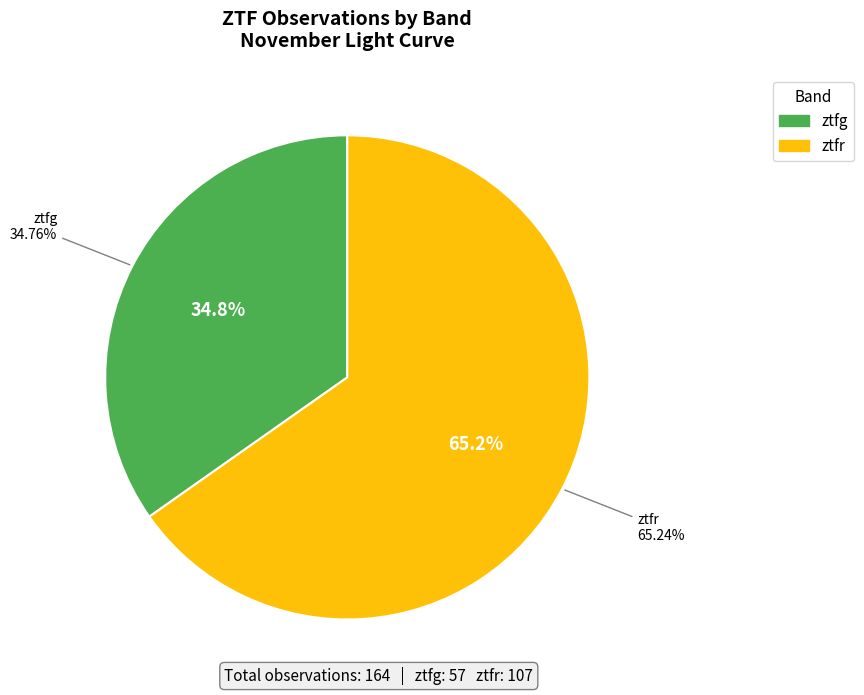

To the nearest percent, what is the difference between the largest and smallest slice percentages?

30%